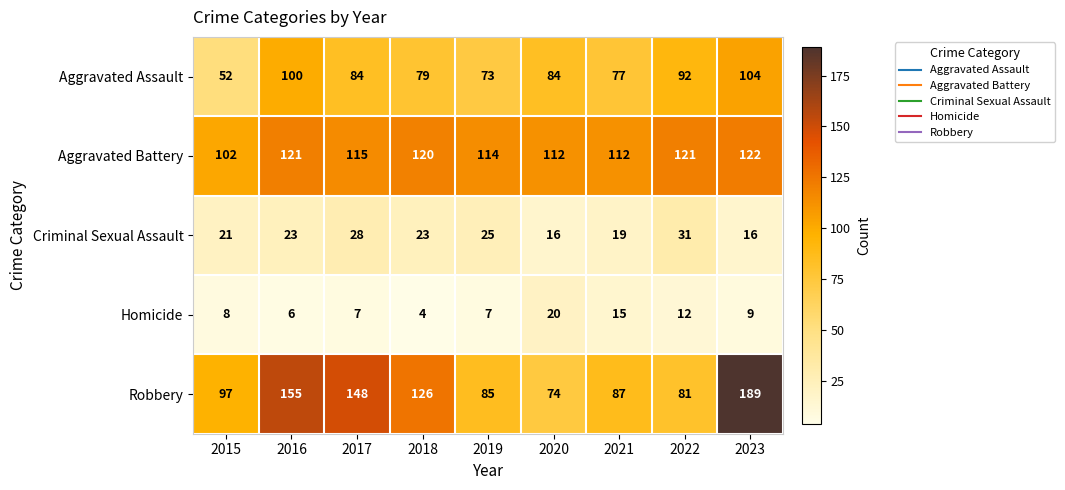

What is the difference between the second highest and minimum values in the Robbery series?

81